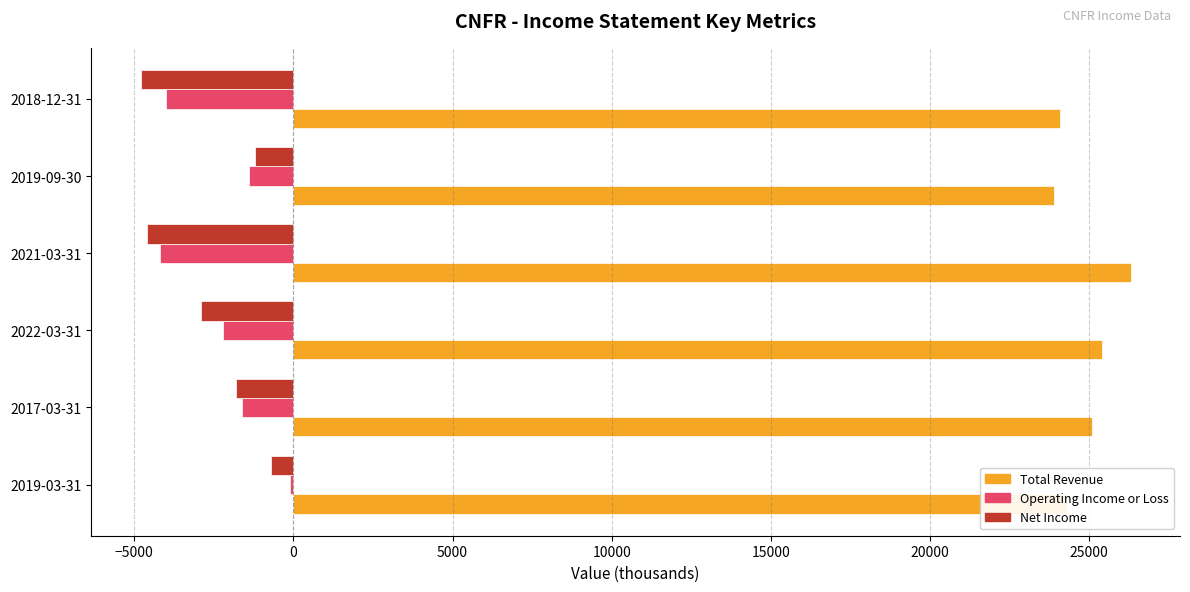

What is the sum of all Operating Income or Loss values?

-13500